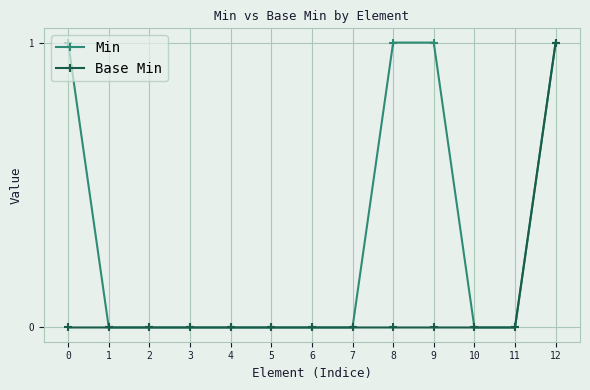

The Base Min series shows 0 at 2. True or false?

True